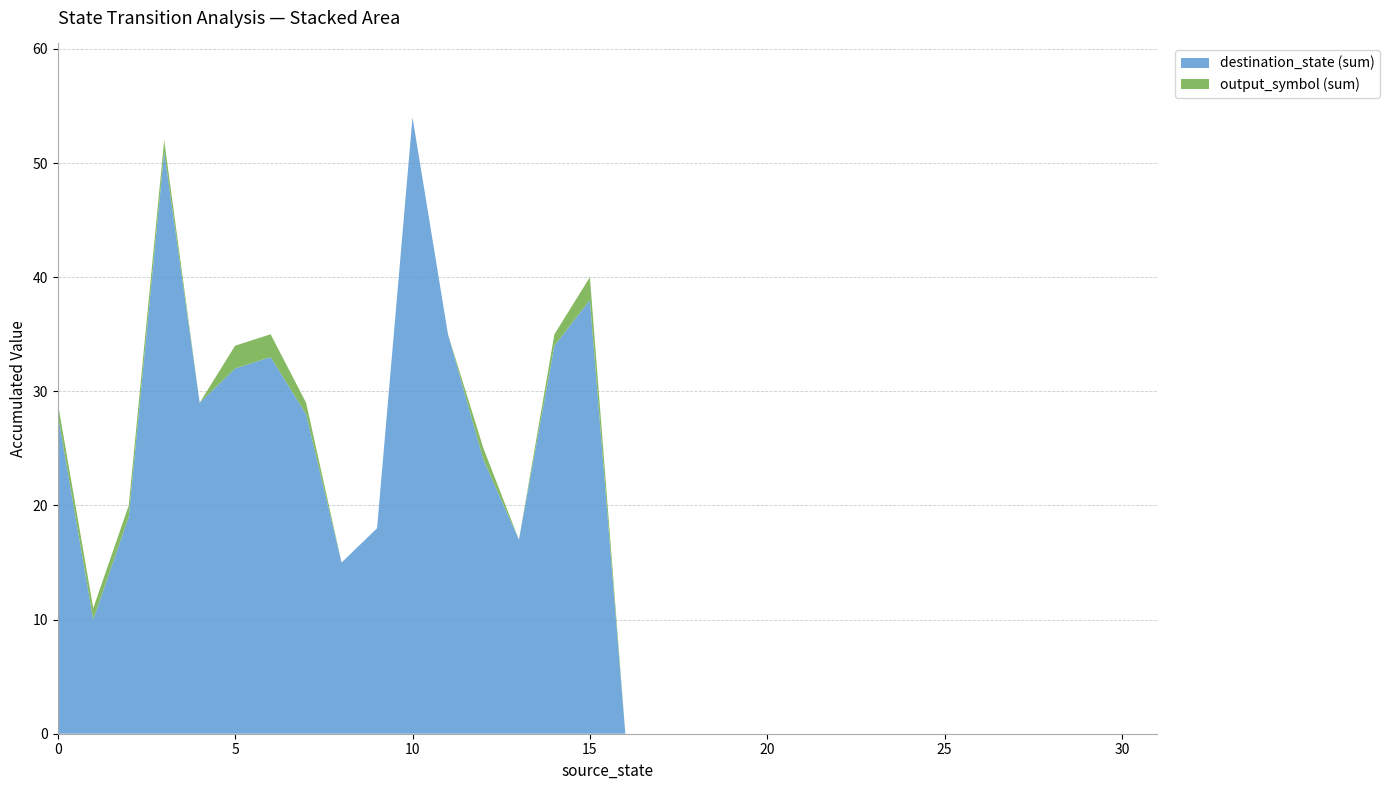

At which label does destination_state (sum) reach its peak?

10